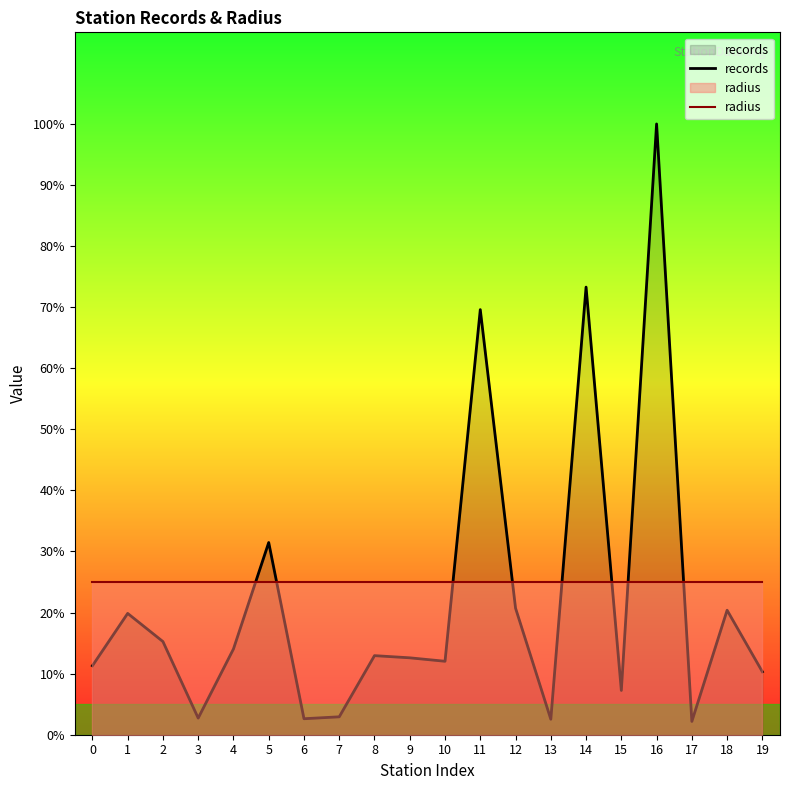

What is the average value of the radius series?

1193.2